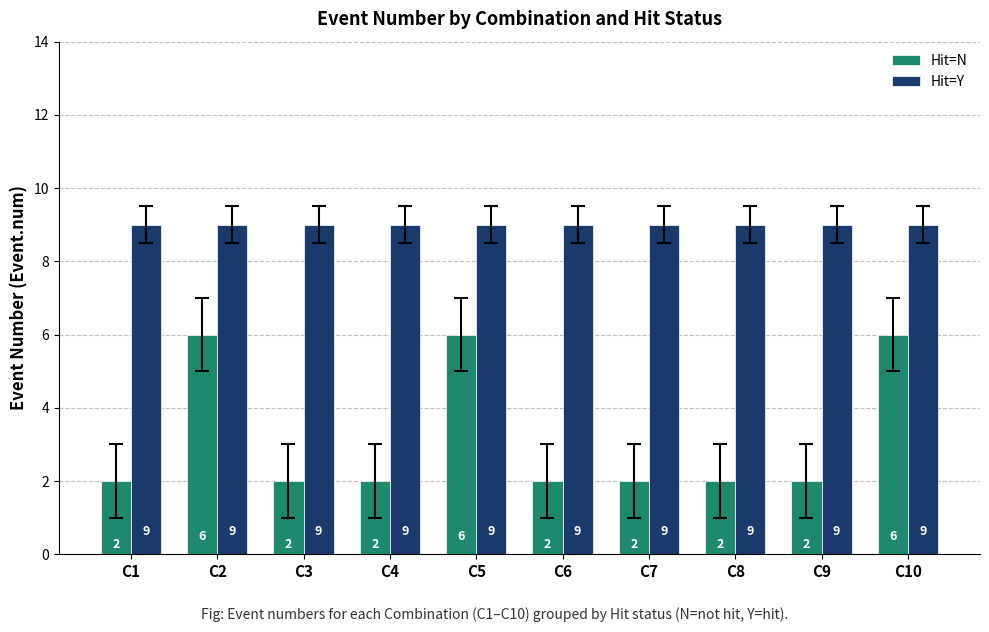

How many bars are there in each group?

2